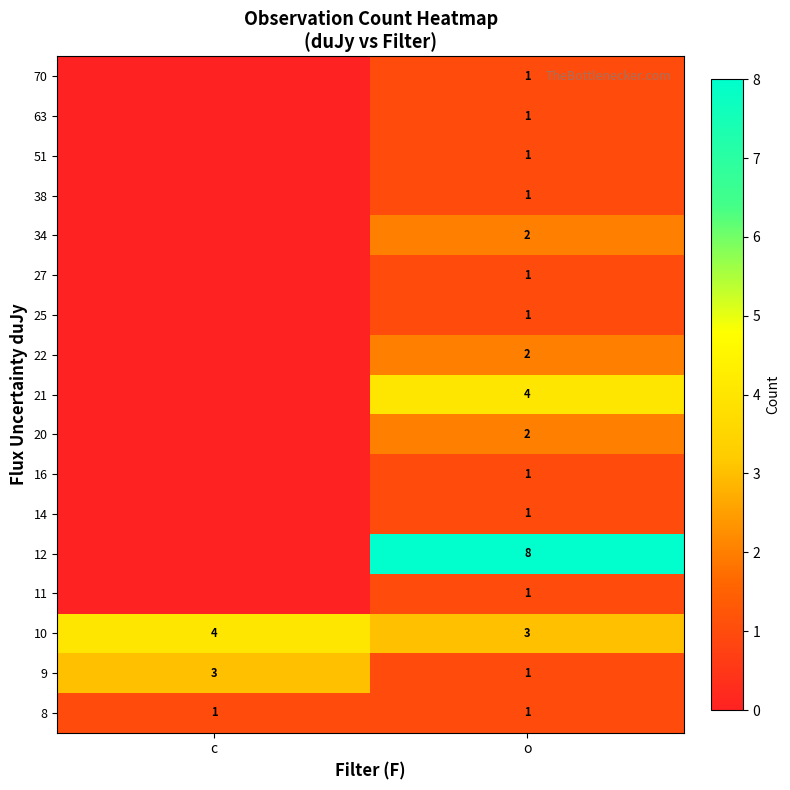

Is it true that 9 equals 1 at c?

False